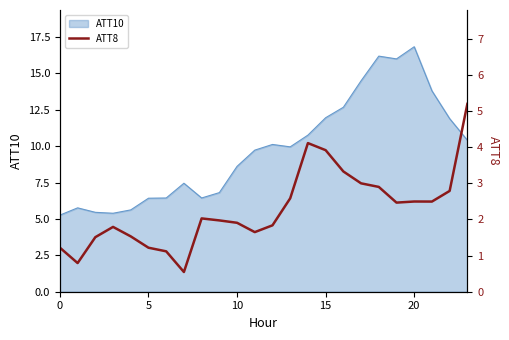

At which label is the value closest to 2?

9